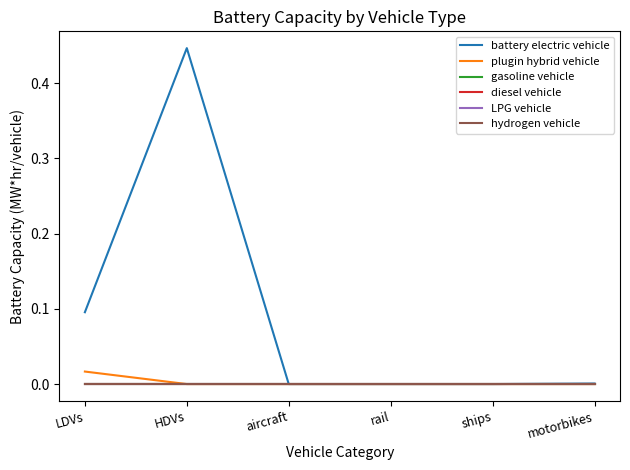

Does the chart display data point markers on the line(s)?

No